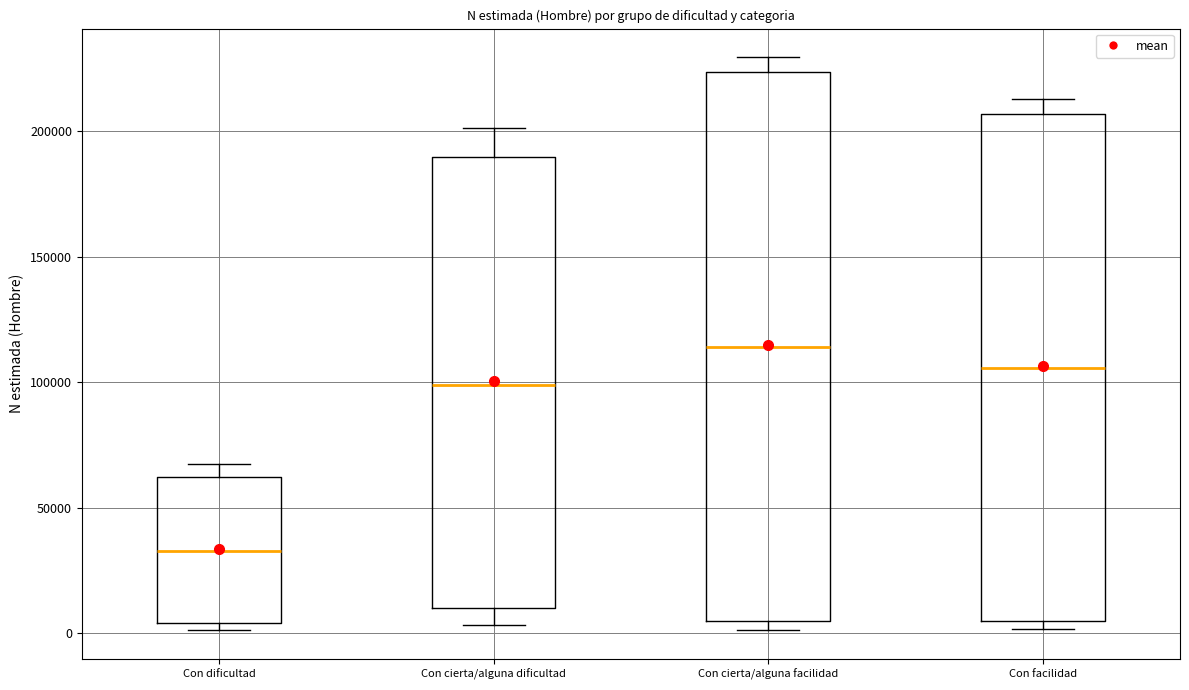

Where is the upper edge of the box for Con dificultad on the y-axis? The values are not printed on the chart, so give them approximately, as read against the axis.

60000